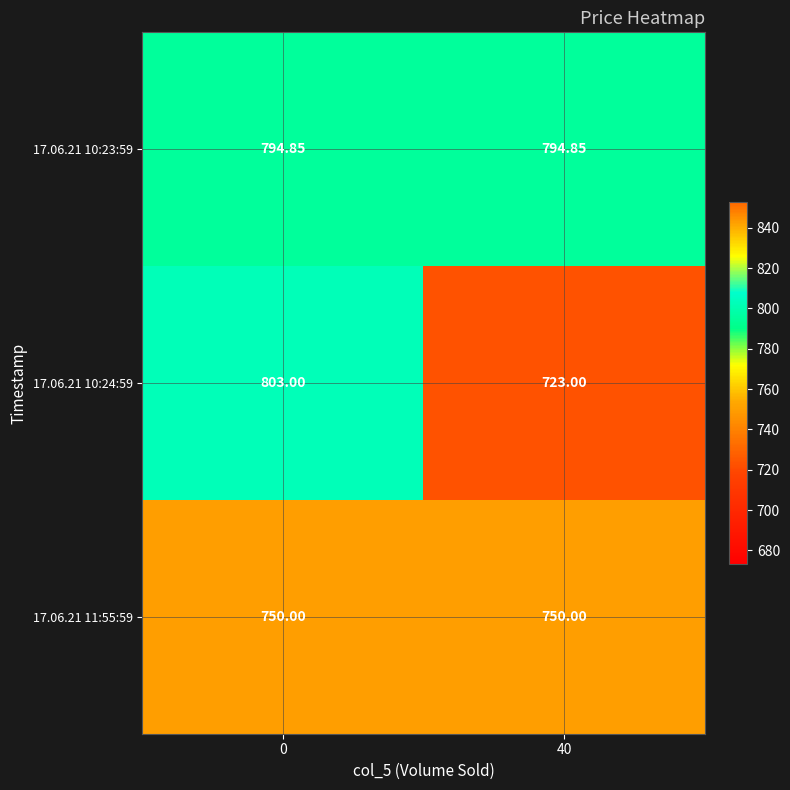

Is the value of 17.06.21 10:23:59 at 0 greater than the value of 17.06.21 11:55:59 at 0?

Yes